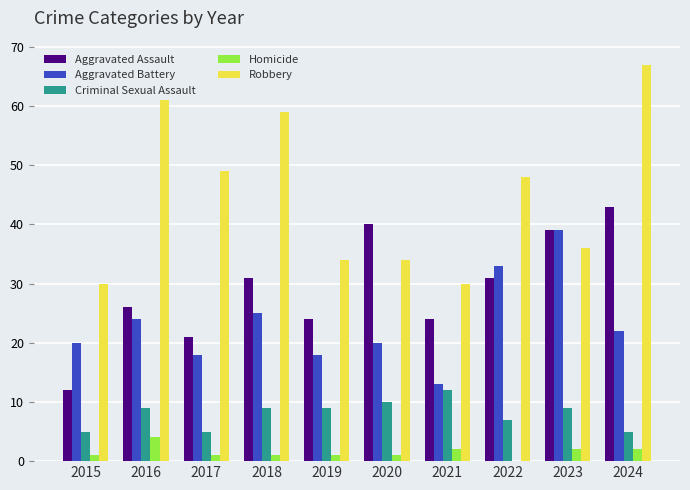

What value does the Aggravated Assault series have at 2016?

26